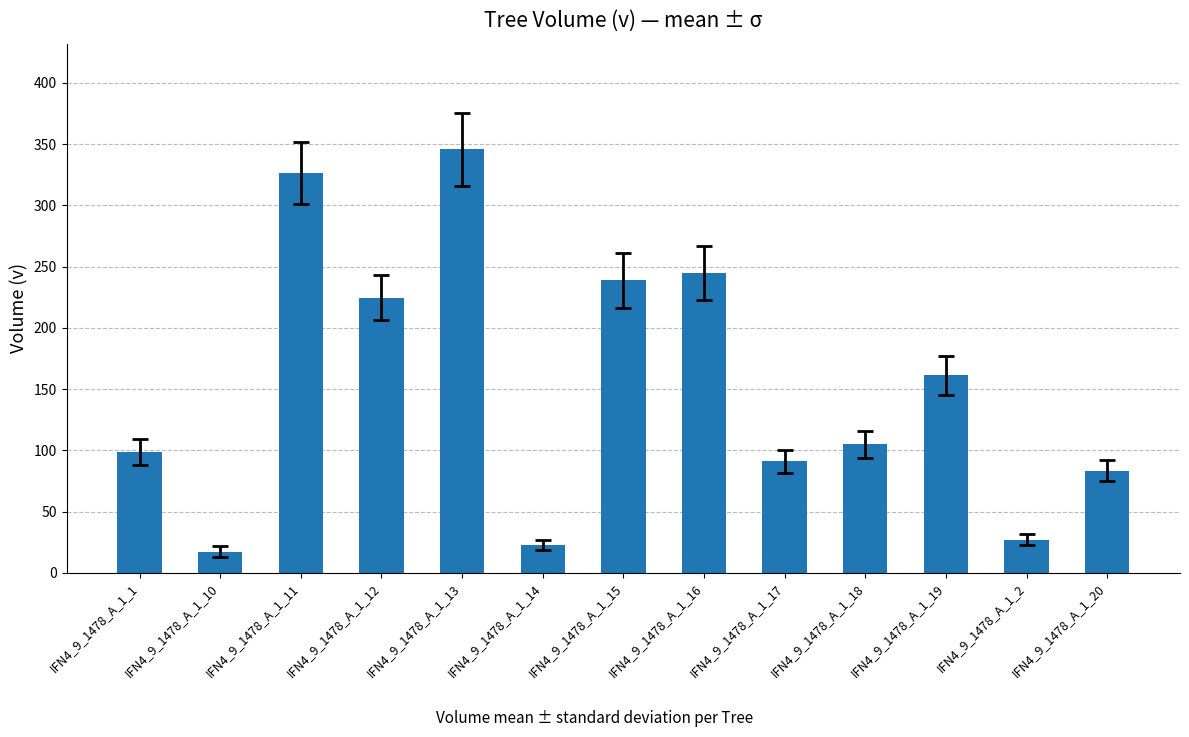

List the labels in order of value, smallest first.

IFN4_9_1478_A_1_10, IFN4_9_1478_A_1_14, IFN4_9_1478_A_1_2, IFN4_9_1478_A_1_20, IFN4_9_1478_A_1_17, IFN4_9_1478_A_1_1, IFN4_9_1478_A_1_18, IFN4_9_1478_A_1_19, IFN4_9_1478_A_1_12, IFN4_9_1478_A_1_15, IFN4_9_1478_A_1_16, IFN4_9_1478_A_1_11, IFN4_9_1478_A_1_13